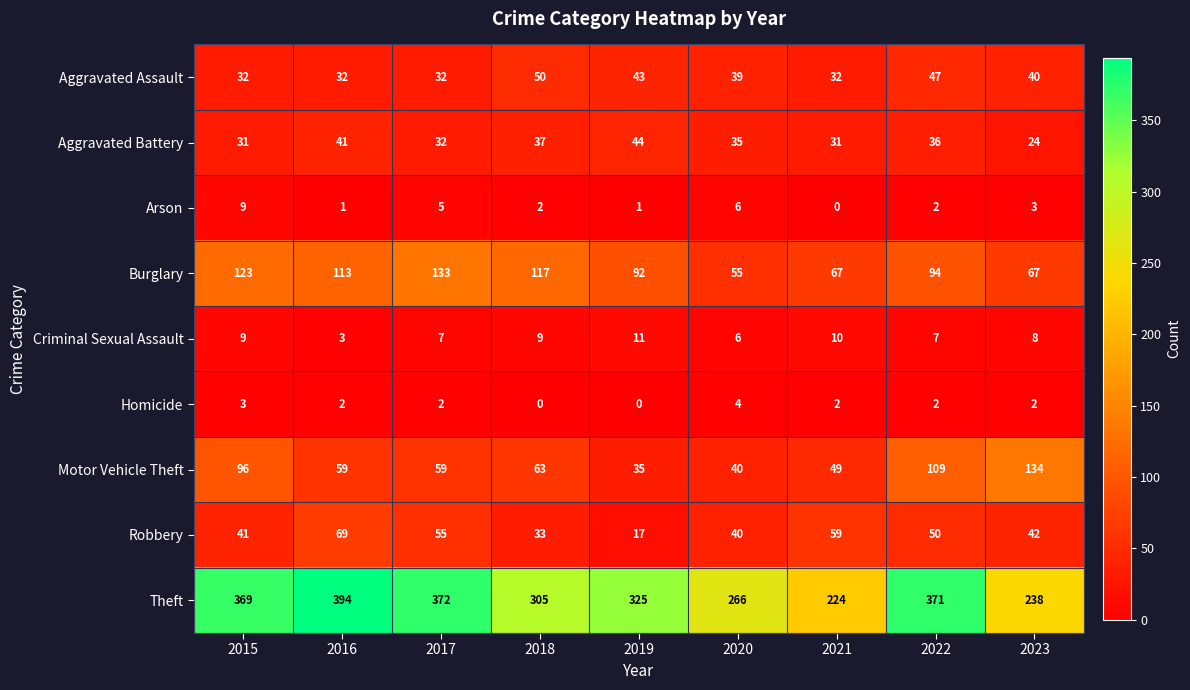

What is the average value of the Aggravated Assault series?

39